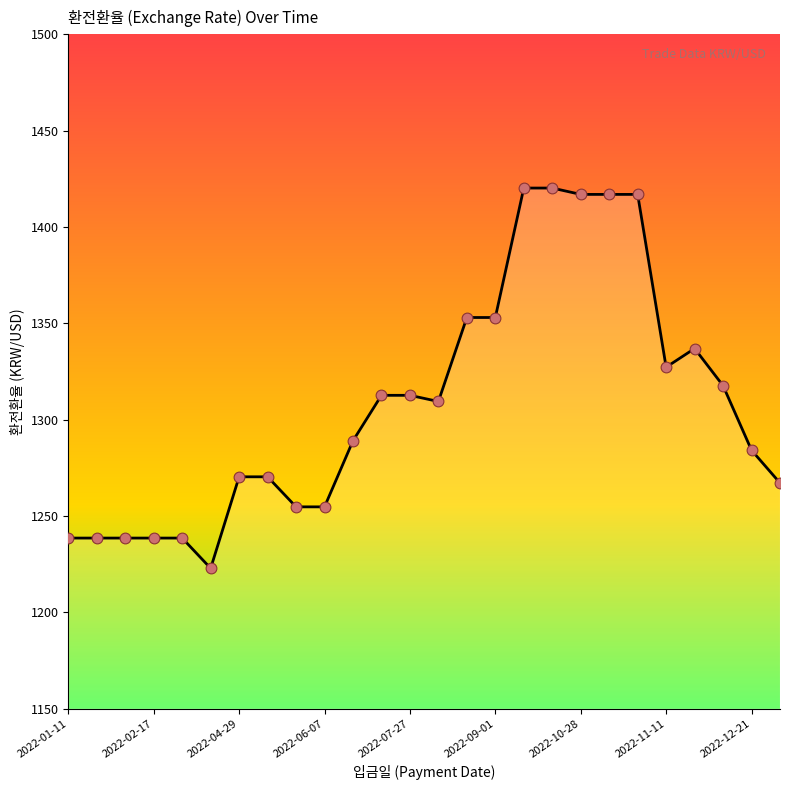

What is the difference between the maximum and minimum values?

197.4